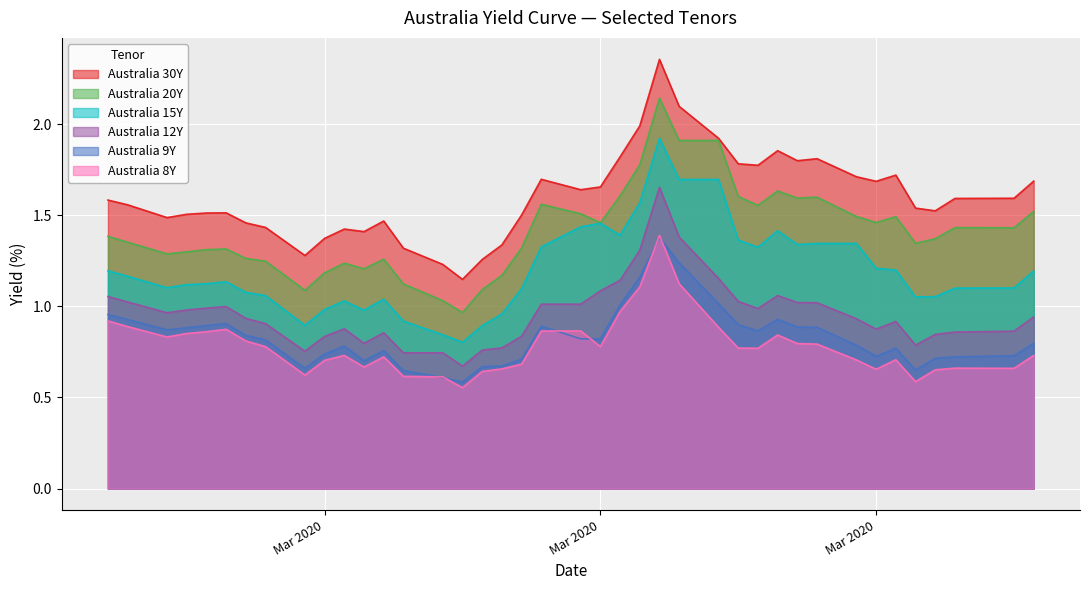

Reading left to right, list all the values displayed in this chart.

Australia 30Y: 1.6	1.6	1.5	1.5	1.5	1.5	1.5	1.4	1.3	1.4	1.4	1.4	1.5	1.3	1.2	1.1	1.3	1.3	1.5	1.7	1.6	1.7	1.8	2.0	2.4	2.1	1.9	1.8	1.8	1.9	1.8	1.8	1.7	1.7	1.7	1.5	1.5	1.6	1.6	1.7
Australia 20Y: 1.4	1.4	1.3	1.3	1.3	1.3	1.3	1.2	1.1	1.2	1.2	1.2	1.3	1.1	1.0	1.0	1.1	1.2	1.3	1.6	1.5	1.5	1.6	1.8	2.1	1.9	1.9	1.6	1.6	1.6	1.6	1.6	1.5	1.5	1.5	1.3	1.4	1.4	1.4	1.5
Australia 15Y: 1.2	1.2	1.1	1.1	1.1	1.1	1.1	1.1	0.9	1.0	1.0	1.0	1.0	0.9	0.8	0.8	0.9	1.0	1.1	1.3	1.4	1.5	1.4	1.6	1.9	1.7	1.7	1.4	1.3	1.4	1.3	1.3	1.3	1.2	1.2	1.1	1.1	1.1	1.1	1.2
Australia 12Y: 1.1	1.0	1.0	1.0	1.0	1.0	0.9	0.9	0.8	0.8	0.9	0.8	0.9	0.7	0.7	0.7	0.8	0.8	0.8	1.0	1.0	1.1	1.1	1.3	1.7	1.4	1.2	1.0	1.0	1.1	1.0	1.0	0.9	0.9	0.9	0.8	0.8	0.9	0.9	0.9
Australia 9Y: 1.0	0.9	0.9	0.9	0.9	0.9	0.8	0.8	0.7	0.7	0.8	0.7	0.8	0.6	0.6	0.6	0.7	0.7	0.7	0.9	0.8	0.8	1.0	1.2	1.4	1.2	1.0	0.9	0.9	0.9	0.9	0.9	0.8	0.7	0.8	0.7	0.7	0.7	0.7	0.8
Australia 8Y: 0.9	0.9	0.8	0.9	0.9	0.9	0.8	0.8	0.6	0.7	0.7	0.7	0.7	0.6	0.6	0.6	0.6	0.7	0.7	0.9	0.9	0.8	1.0	1.1	1.4	1.1	0.9	0.8	0.8	0.8	0.8	0.8	0.7	0.7	0.7	0.6	0.7	0.7	0.7	0.7